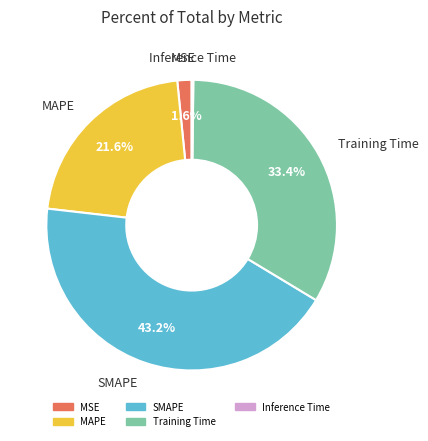

What is the total percentage of MSE and Training Time?

35.0%